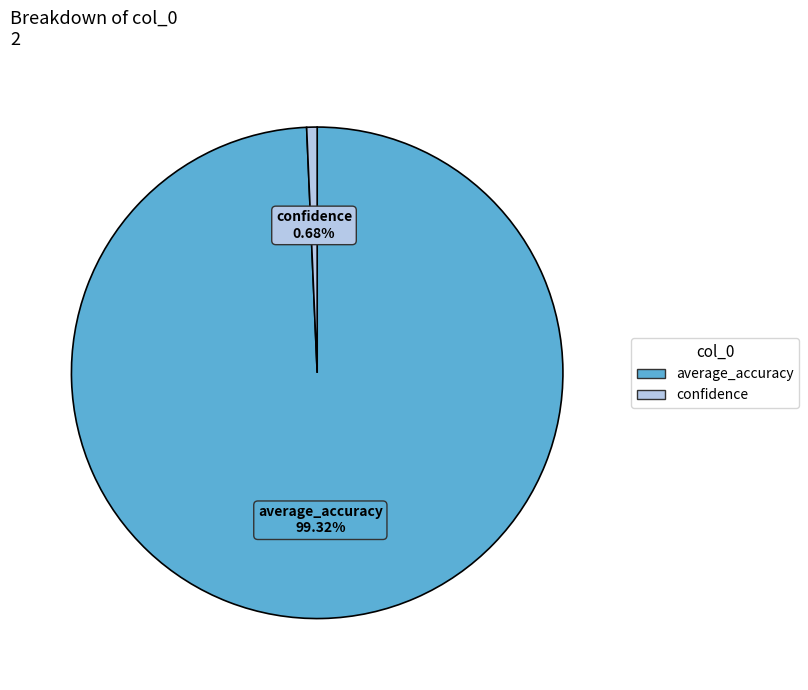

Is the sum of average_accuracy and confidence greater than half?

Yes